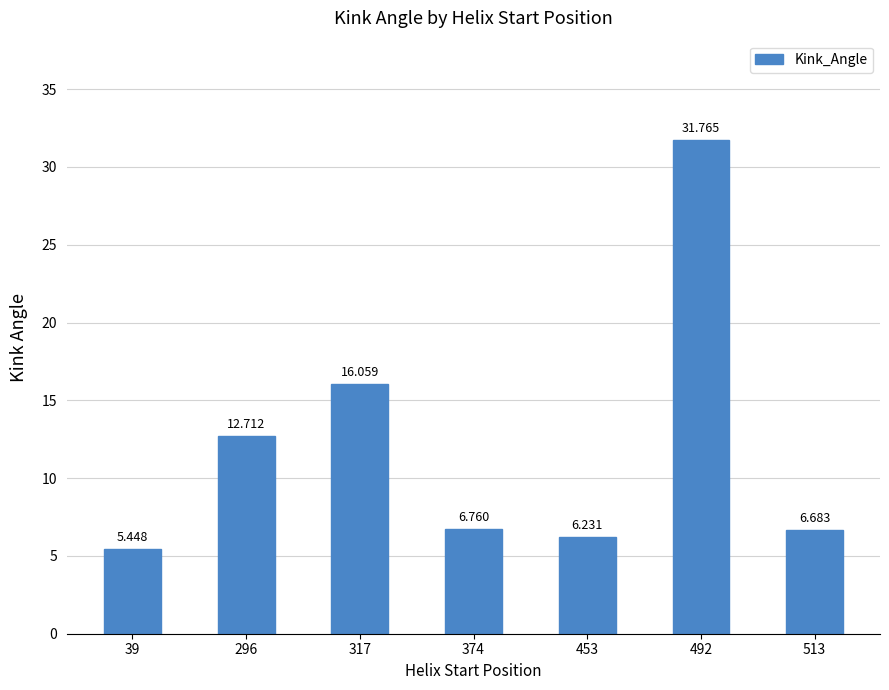

What is the average value?

12.2